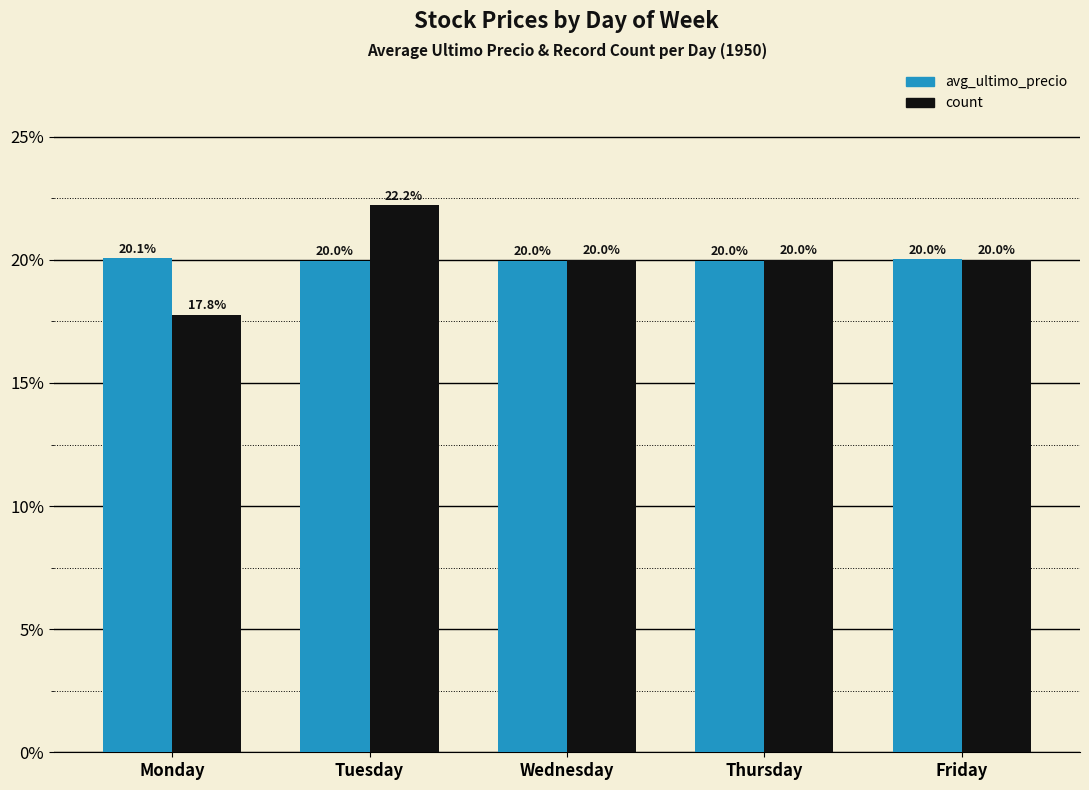

Rank the series at Tuesday from lowest to highest value.

avg_ultimo_precio, count